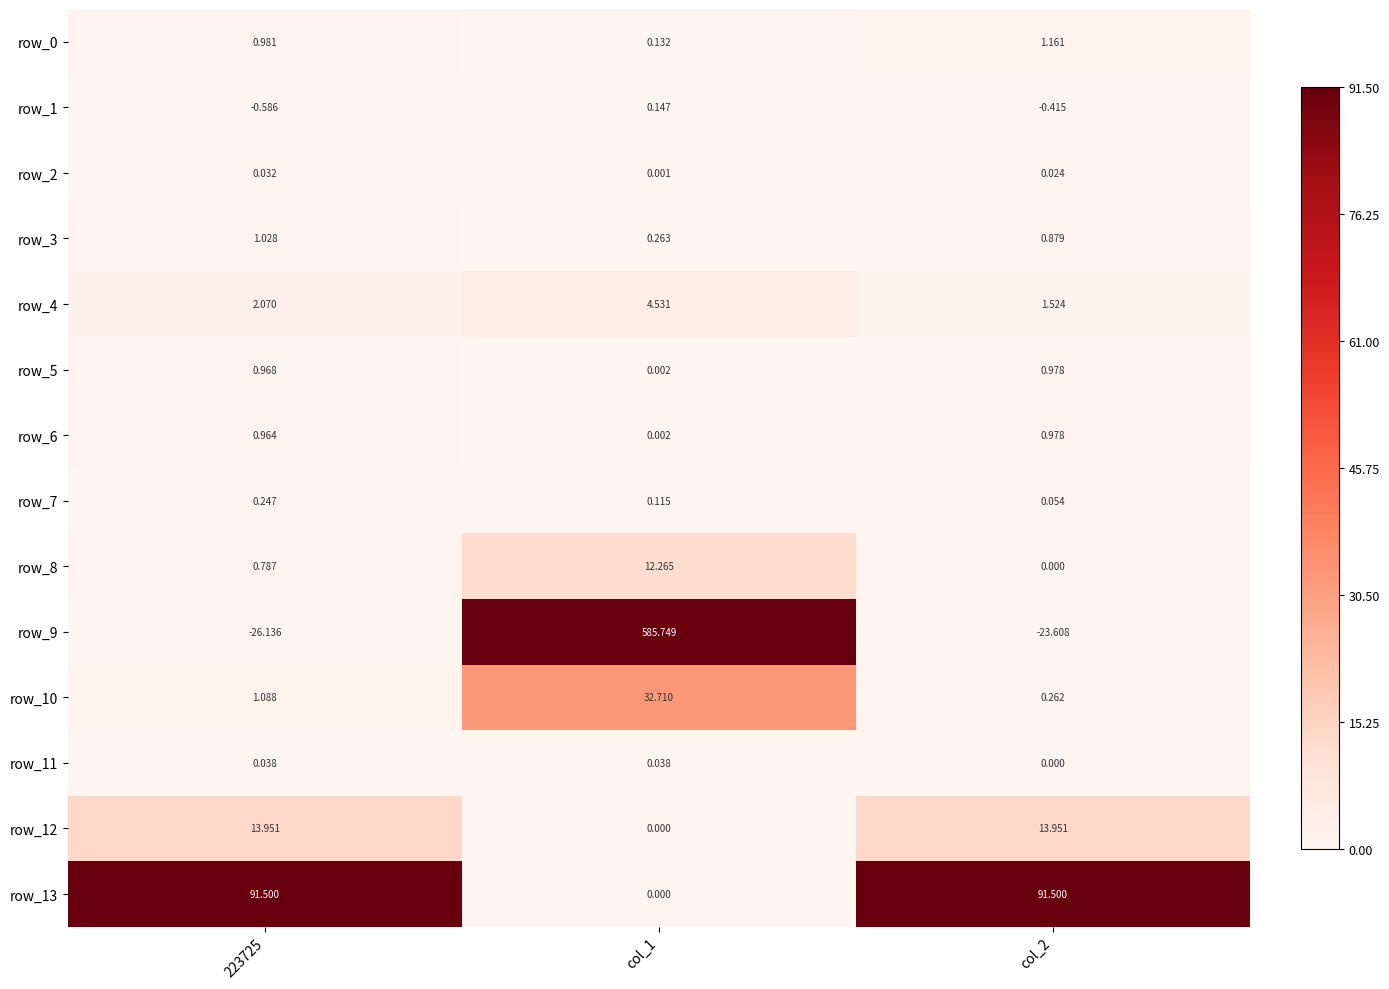

What is the difference between the row_10 values at 223725 and col_1?

31.6